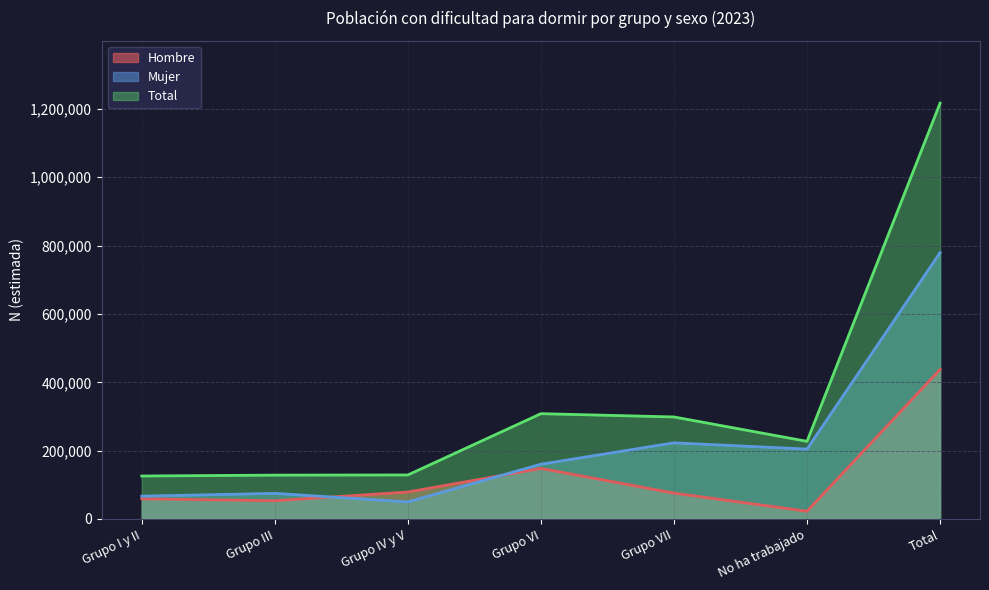

The value of Mujer at Grupo III is 74939. True or false?

True